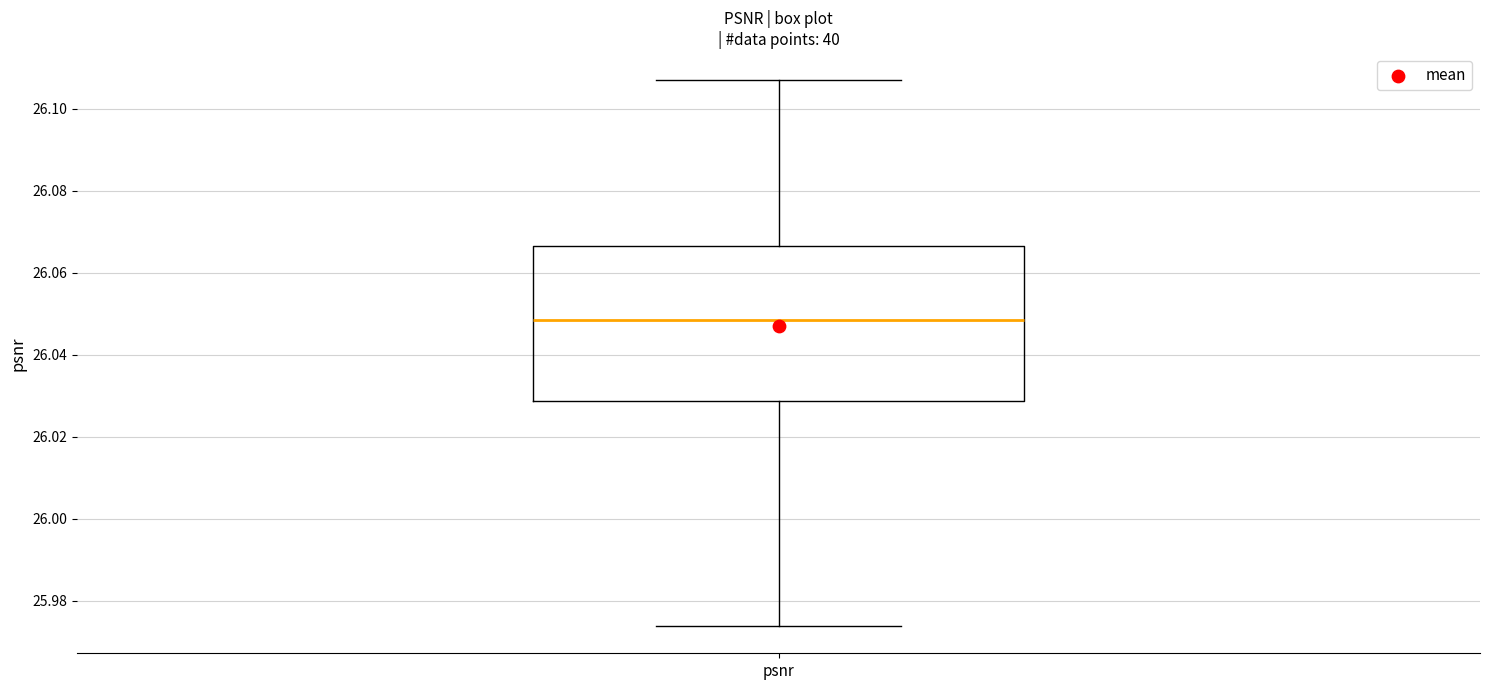

Transcribe this box plot: give where the median line is, the range the box spans, and where the two whiskers end, as read against the y-axis. The values are not printed on the chart, so give them approximately, as read against the axis.

median 26.048, box 26.028 to 26.066, whiskers 25.974 to 26.106